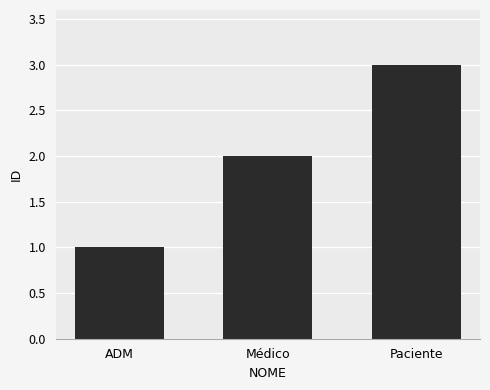

What is the minimum value shown in the chart?

1